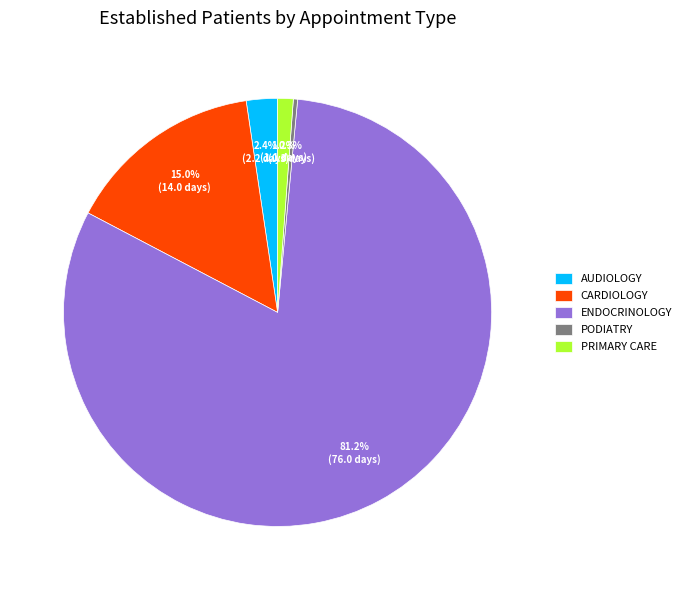

To the nearest percent, what is the difference between the largest and smallest slice percentages?

81%